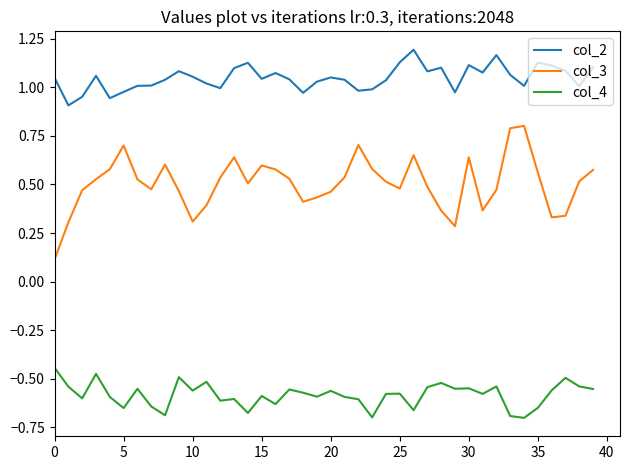

In col_2, how many points are higher than both neighbors (excluding endpoints)?

10